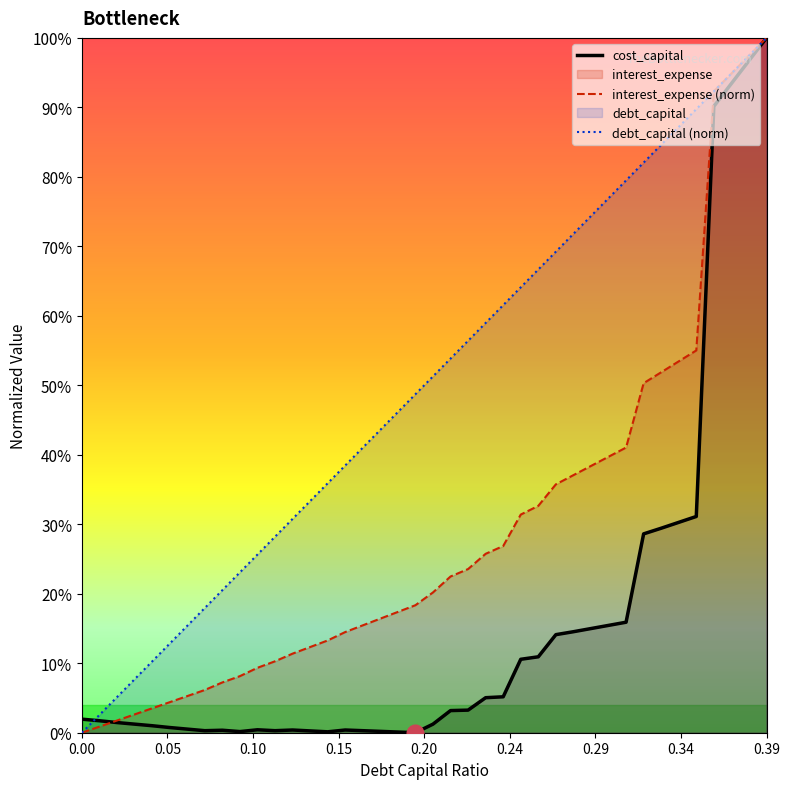

How many lines are shown in the chart?

3